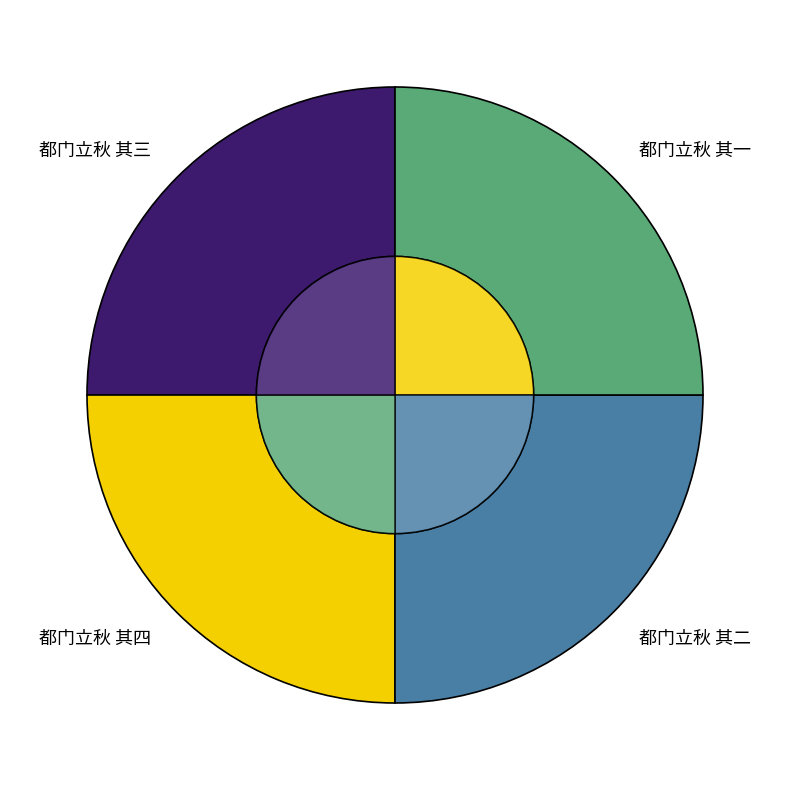

Combined, what portion of the pie is 都门立秋 其一 and 都门立秋 其三?

50.0%